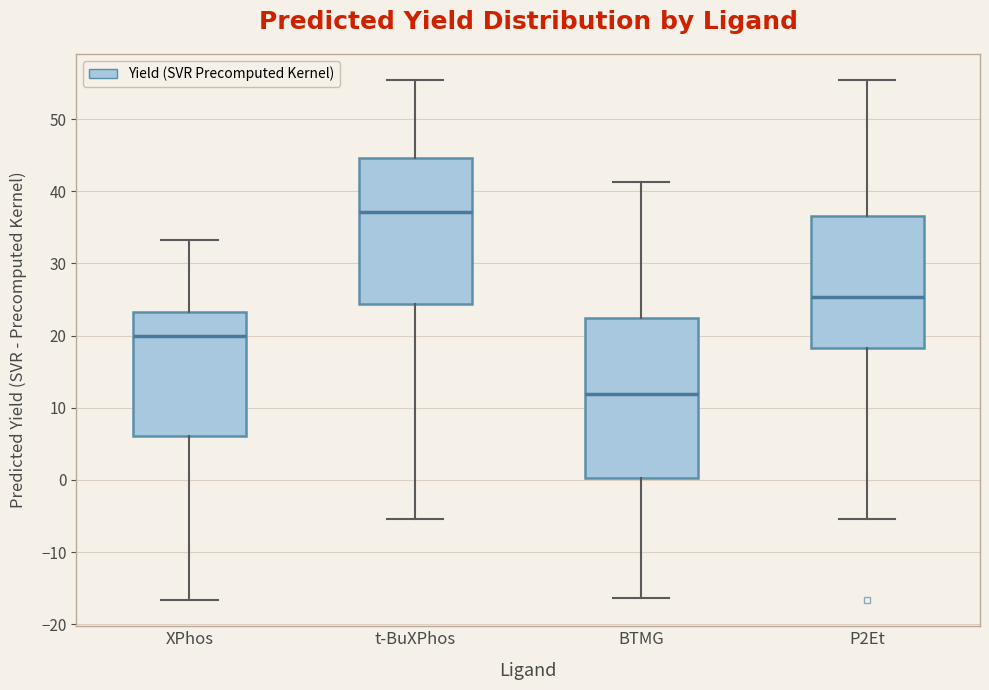

Reading left to right, read every box against the y-axis: the position of its median line, the range the box covers, and the ends of its whiskers. The values are not printed on the chart, so give them approximately, as read against the axis.

XPhos: median 20, box 6 to 23, whiskers -17 to 33
t-BuXPhos: median 37, box 24 to 45, whiskers -5 to 55
BTMG: median 12, box 0 to 22, whiskers -16 to 41
P2Et: median 25, box 18 to 37, whiskers -5 to 55